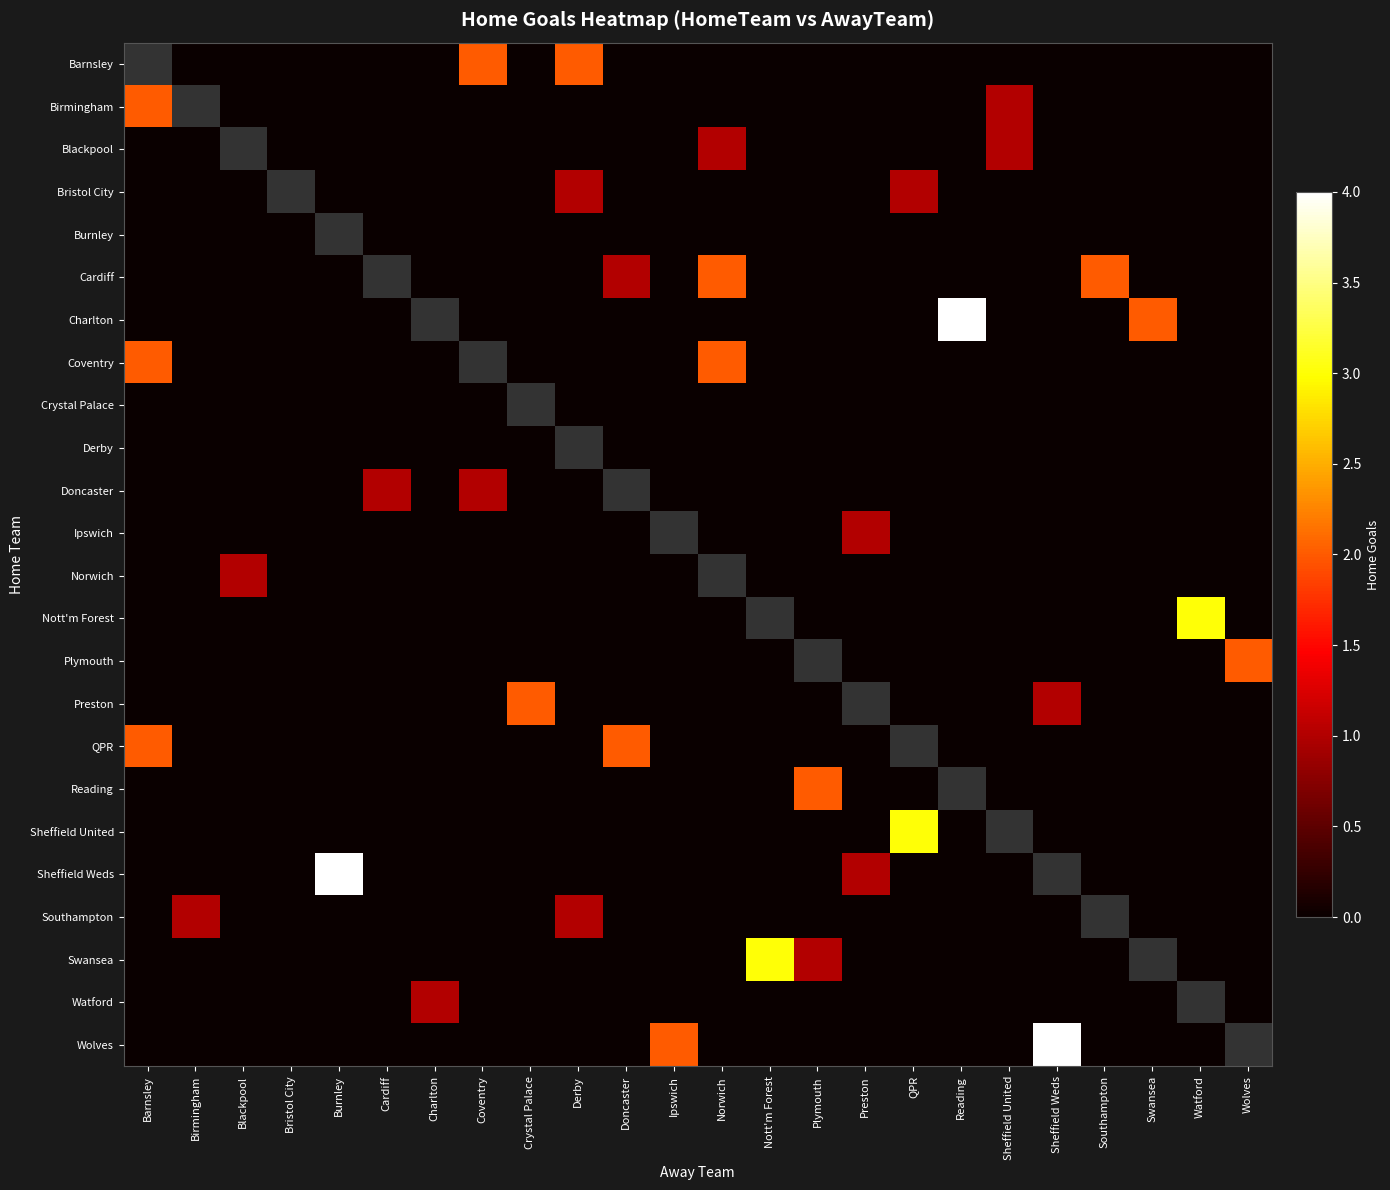

What is the difference between the maximum and minimum values in the Southampton series?

1.0